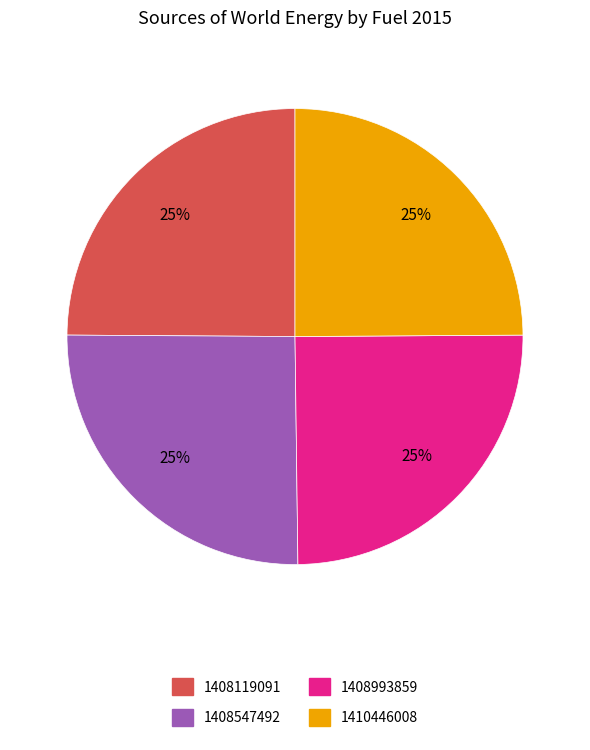

Is there a majority slice in this chart?

No